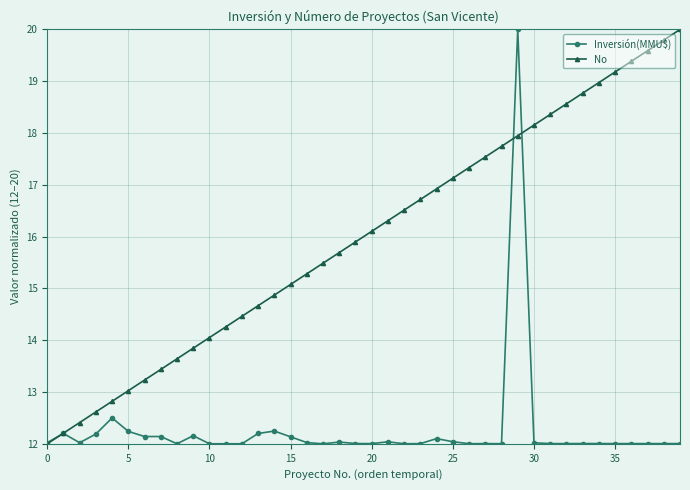

At how many categories does at least one series exceed 16?

20